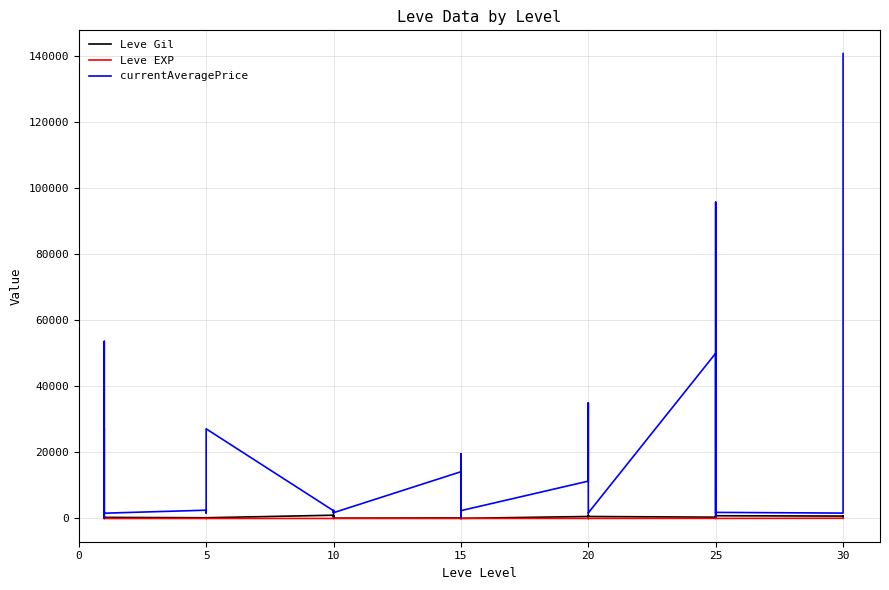

How many lines are shown in the chart?

3